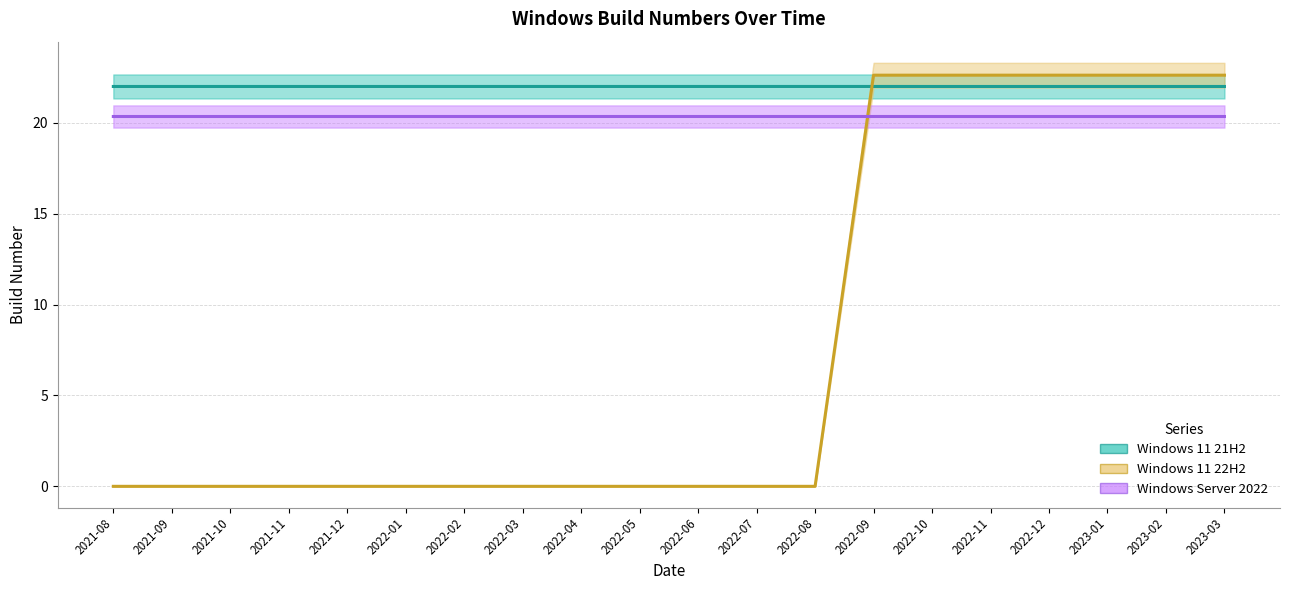

What is the label of the 15th point from the right?

2022-01